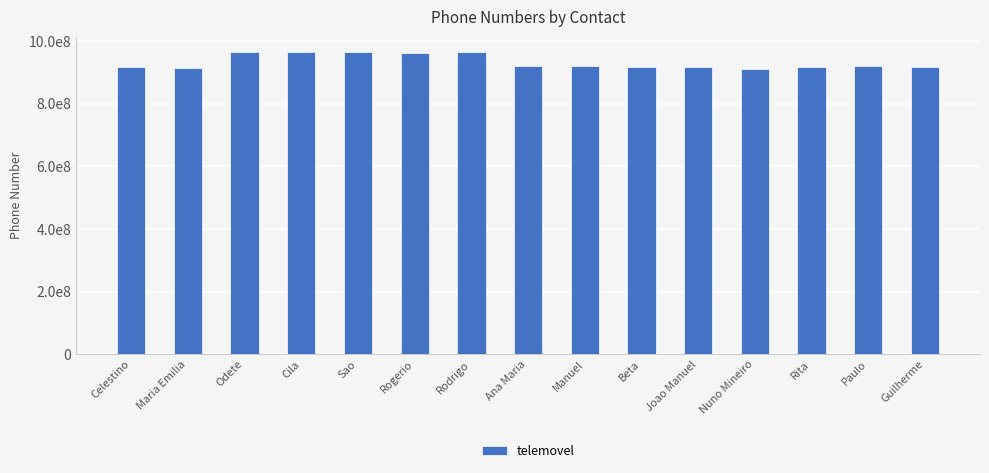

Where is the data nearest to the value 938032135?

Manuel